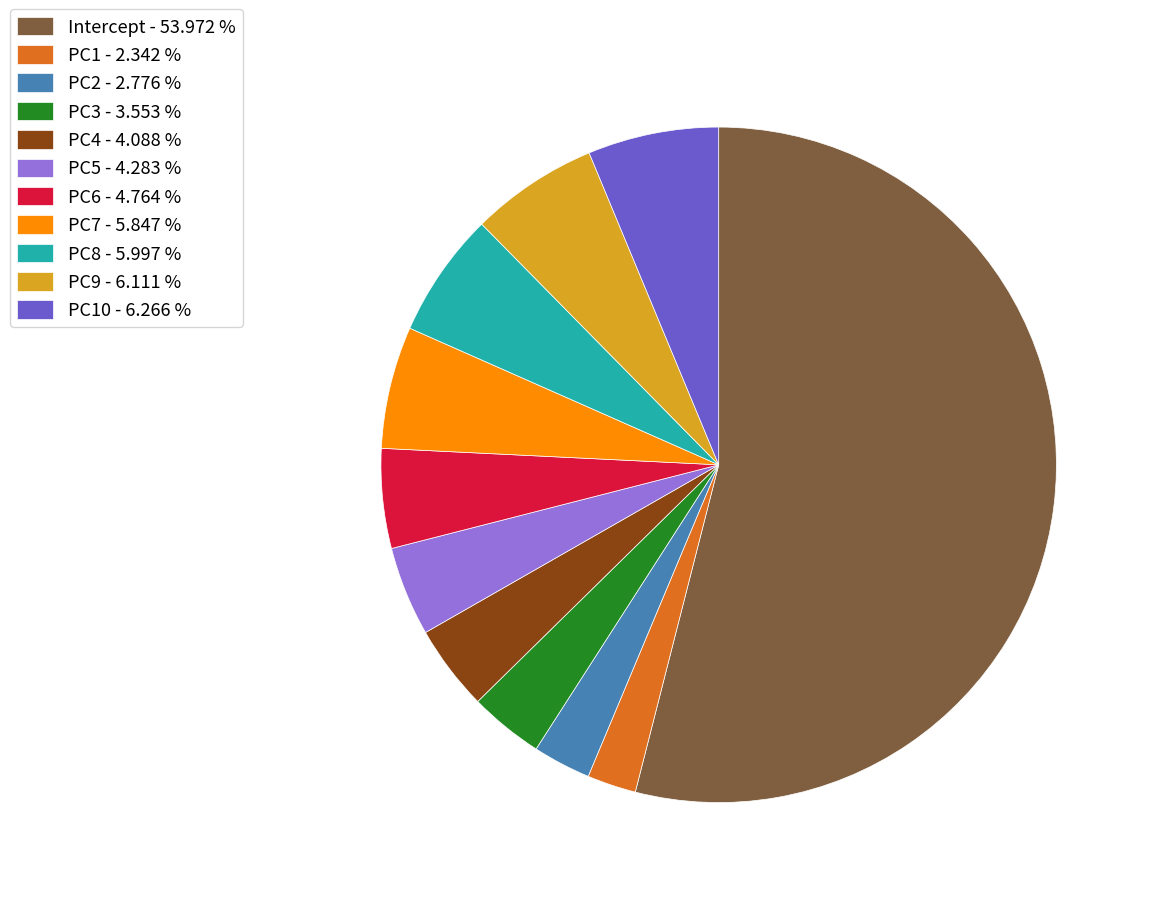

Which has a higher value, PC6 - 4.764 % or PC8 - 5.997 %?

PC8 - 5.997 %